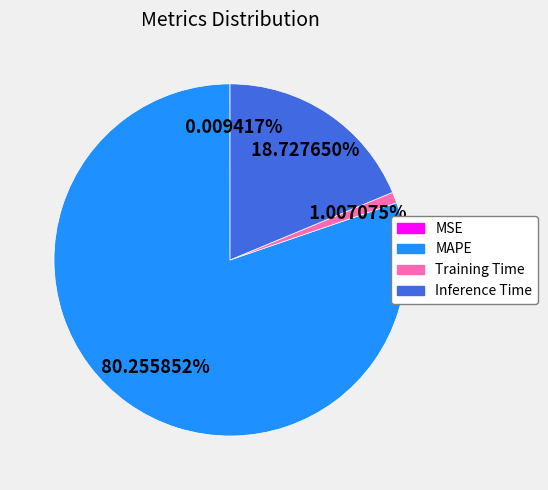

Is there a majority slice in this chart?

Yes